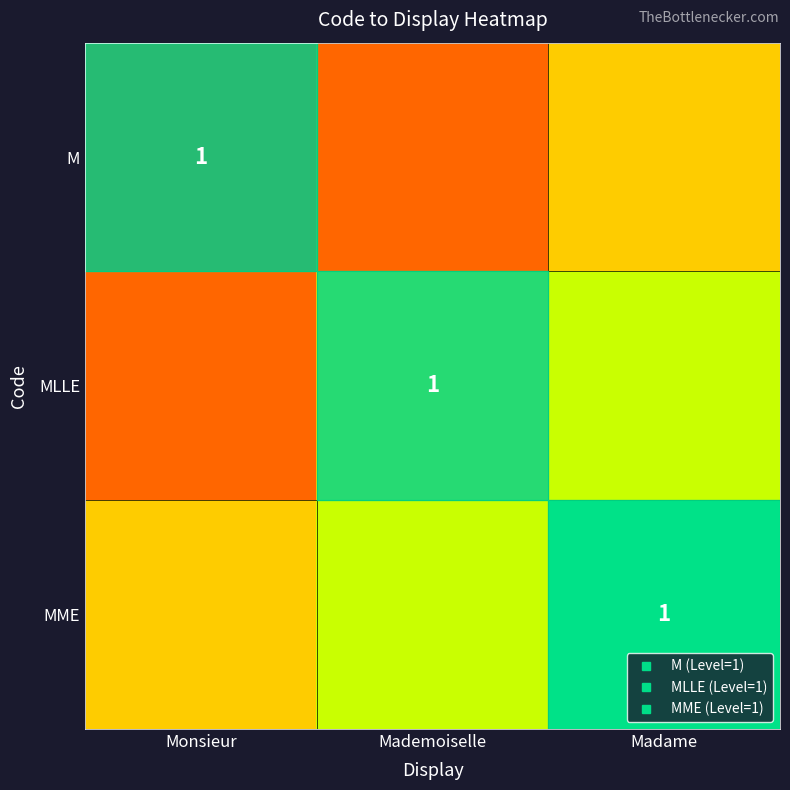

What is the highest value of the MME series?

1.0